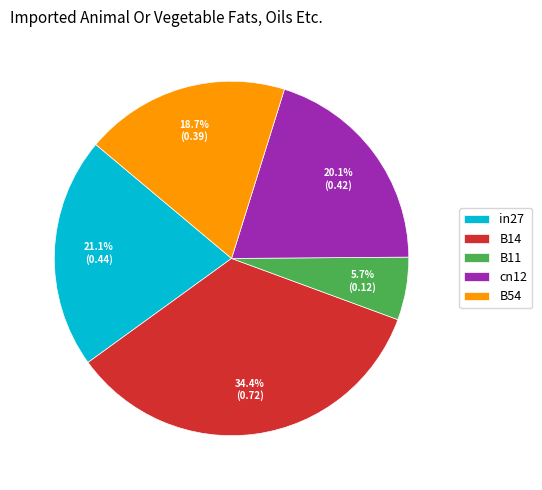

To the nearest percent, what is the difference between the B14 and B11 slice percentages?

29%